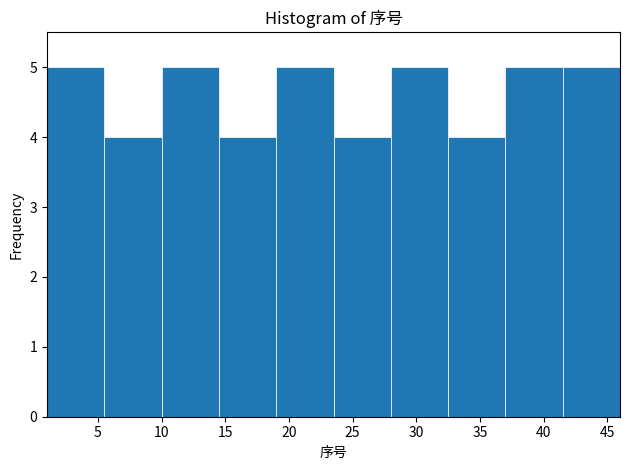

Reading left to right, list every bar in this chart as the range it spans on the x-axis followed by its height. The values are not printed on the chart, so give them approximately, as read against the axis.

1.0 to 5.5: 5
5.5 to 10.0: 4
10.0 to 14.5: 5
14.5 to 19.0: 4
19.0 to 23.5: 5
23.5 to 28.0: 4
28.0 to 32.5: 5
32.5 to 37.0: 4
37.0 to 41.5: 5
41.5 to 46.0: 5